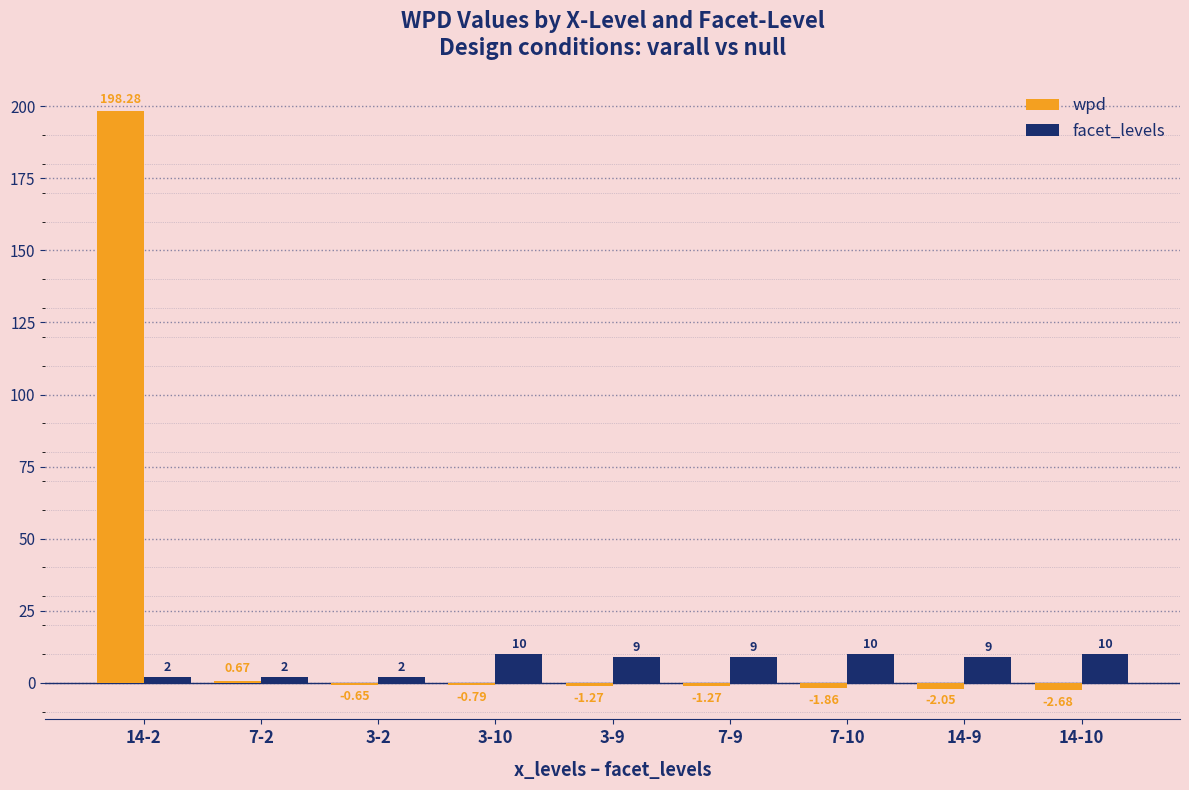

How many data points does each series have?

9